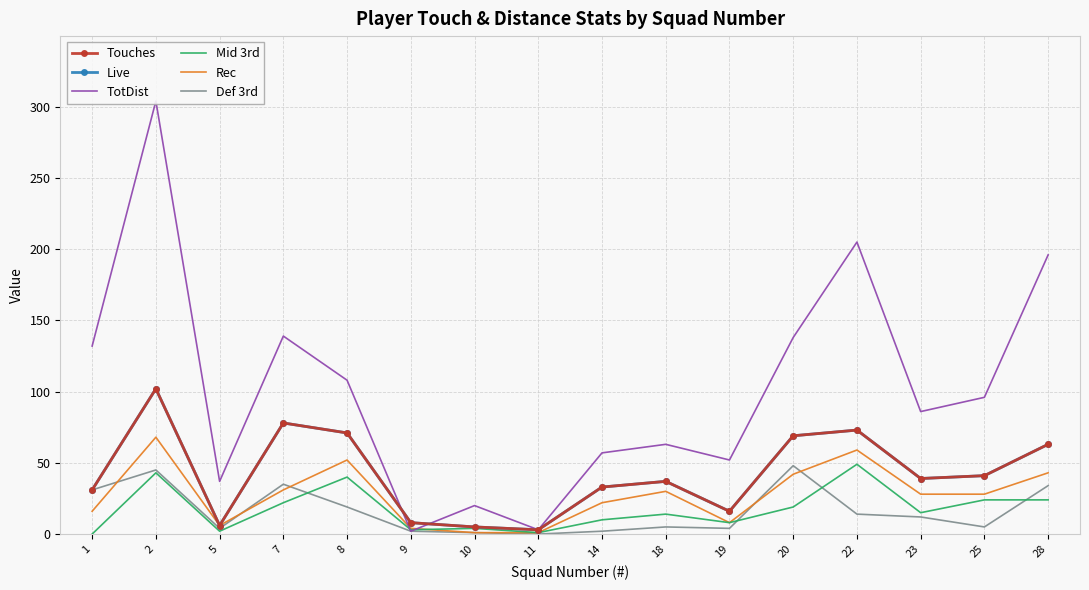

How many data points in TotDist are less than 96?

8